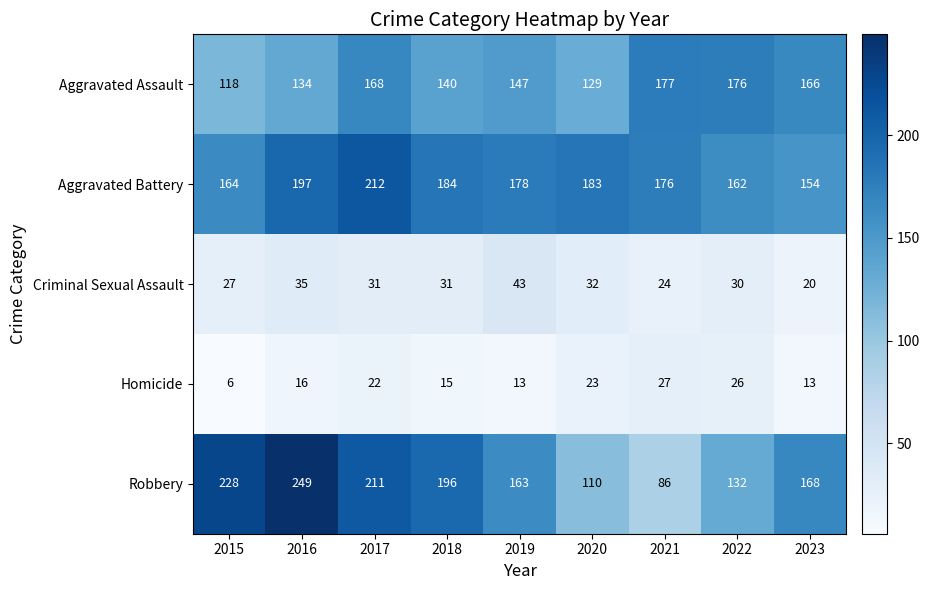

Count the number of data series in this chart.

5